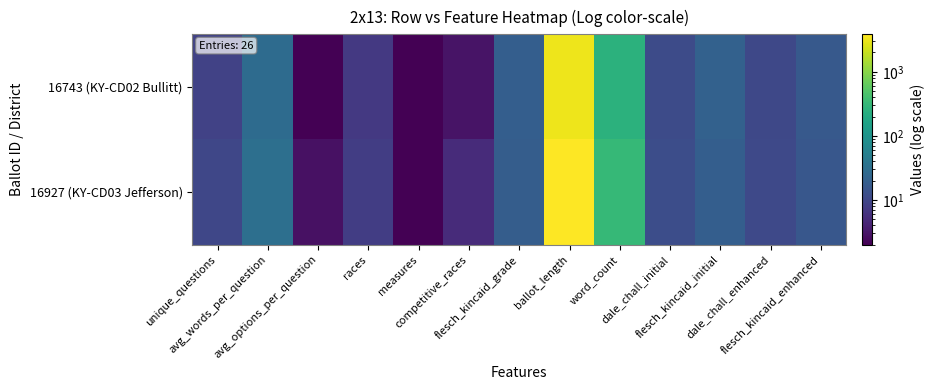

Which series has the largest range (max minus min)?

16927 (KY-CD03 Jefferson)